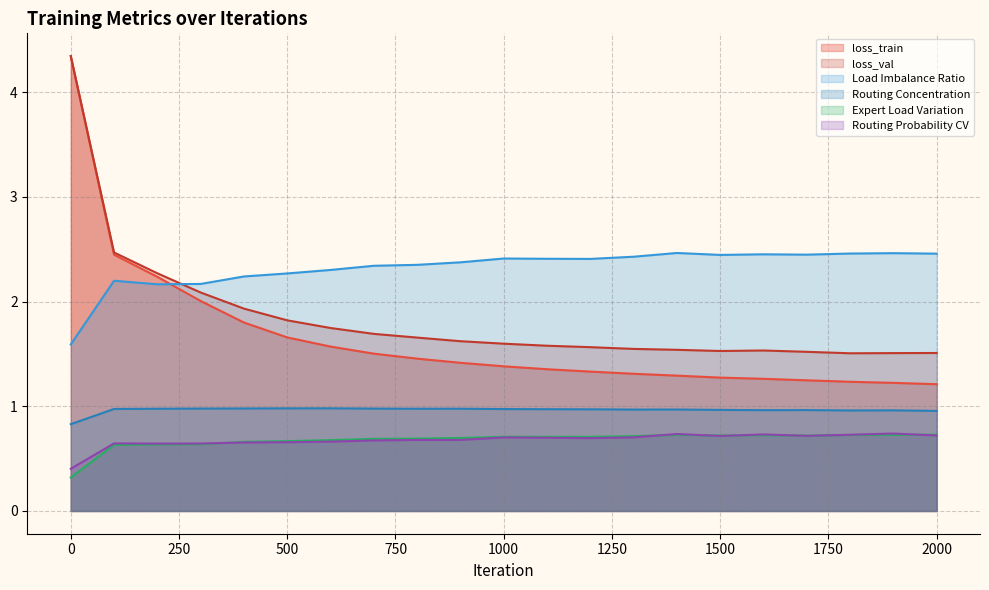

Reading left to right, what are all the values shown in this chart?

loss_train: 4.3	2.4	2.2	2.0	1.8	1.7	1.6	1.5	1.5	1.4	1.4	1.4	1.3	1.3	1.3	1.3	1.3	1.2	1.2	1.2	1.2
loss_val: 4.3	2.5	2.3	2.1	1.9	1.8	1.7	1.7	1.7	1.6	1.6	1.6	1.6	1.5	1.5	1.5	1.5	1.5	1.5	1.5	1.5
Load Imbalance Ratio: 1.6	2.2	2.2	2.2	2.2	2.3	2.3	2.3	2.4	2.4	2.4	2.4	2.4	2.4	2.5	2.4	2.5	2.4	2.5	2.5	2.5
Routing Concentration: 0.8	1.0	1.0	1.0	1.0	1.0	1.0	1.0	1.0	1.0	1.0	1.0	1.0	1.0	1.0	1.0	1.0	1.0	1.0	1.0	1.0
Expert Load Variation: 0.3	0.6	0.6	0.6	0.7	0.7	0.7	0.7	0.7	0.7	0.7	0.7	0.7	0.7	0.7	0.7	0.7	0.7	0.7	0.7	0.7
Routing Probability CV: 0.4	0.6	0.6	0.6	0.7	0.7	0.7	0.7	0.7	0.7	0.7	0.7	0.7	0.7	0.7	0.7	0.7	0.7	0.7	0.7	0.7